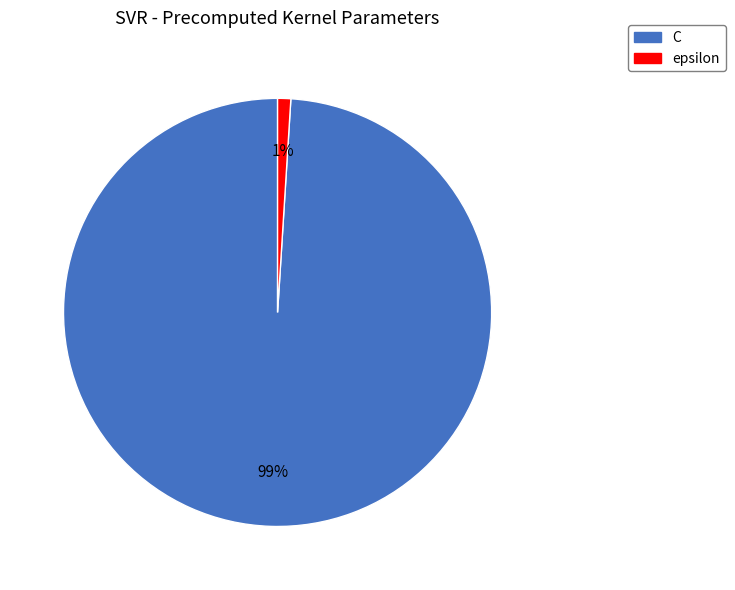

Rank the categories by value from highest to lowest.

C, epsilon